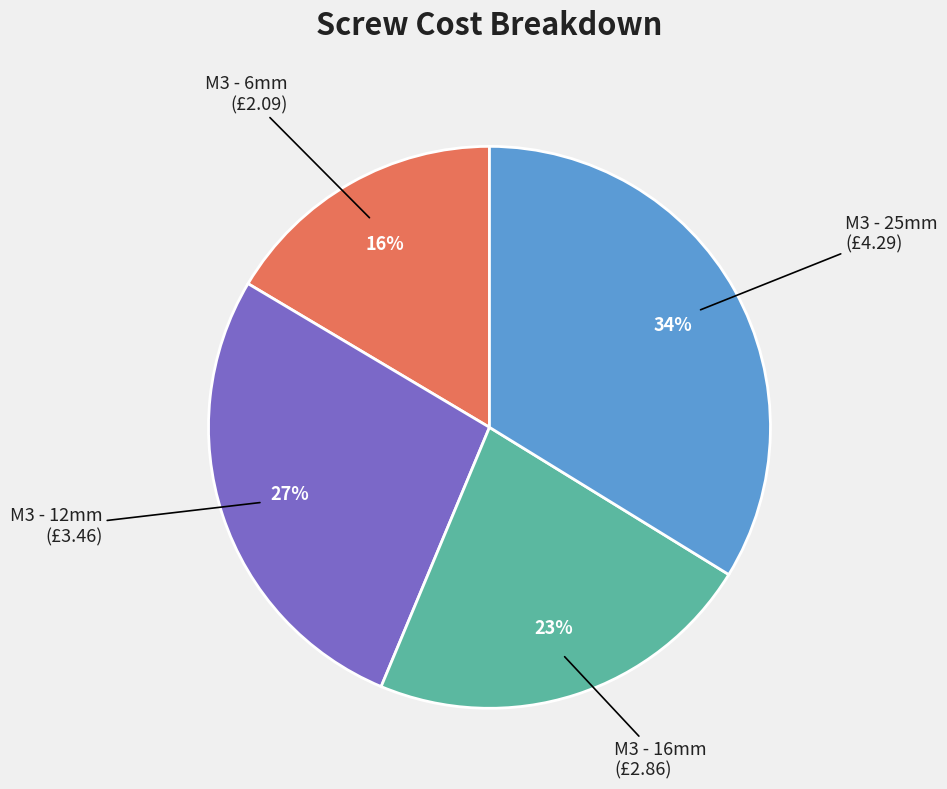

To the nearest percent, what is the average slice percentage?

25%